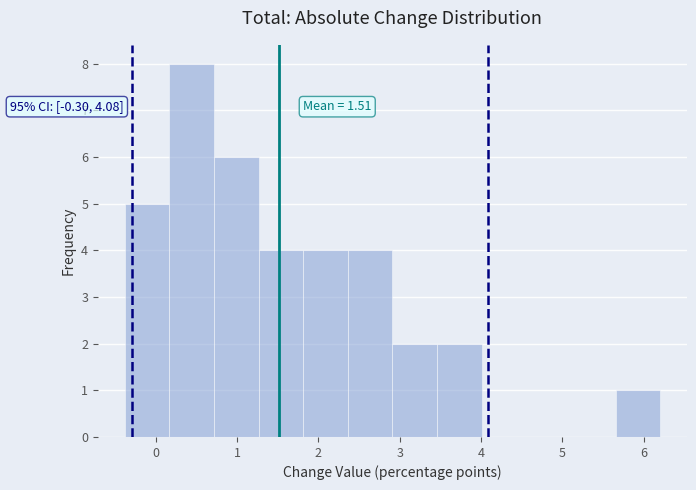

Over which range of the x-axis is the bar tallest?

0.2 to 0.7